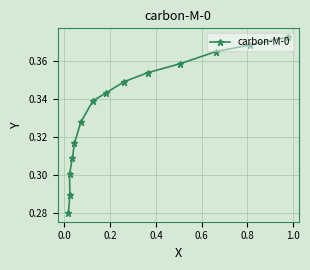

What is the difference between the maximum and minimum values?

0.1